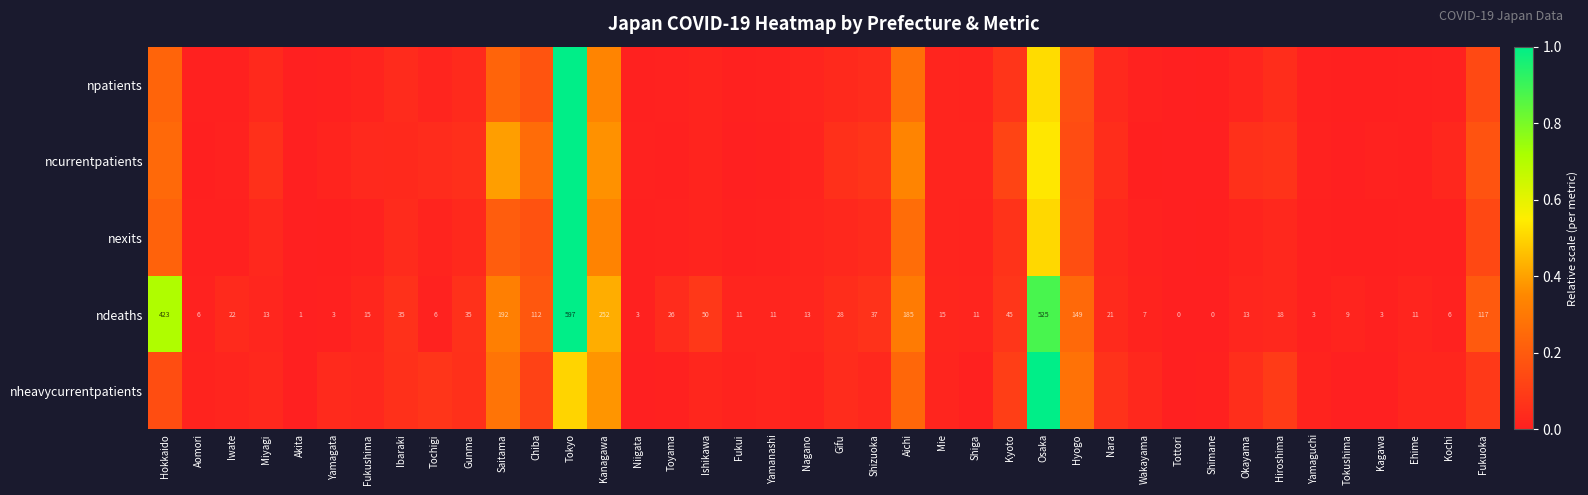

Where is ndeaths nearest to the value 298?

Kanagawa